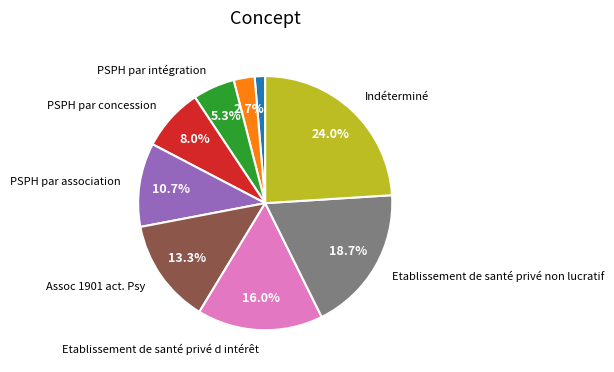

Is there a majority slice in this chart?

No